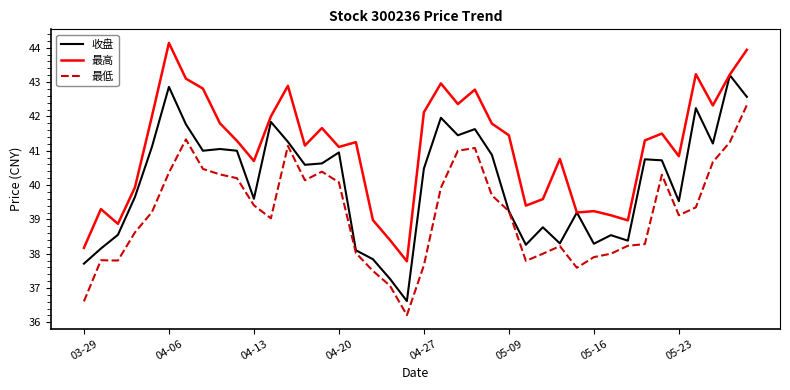

What is the lowest value of the 最高 series?

37.8